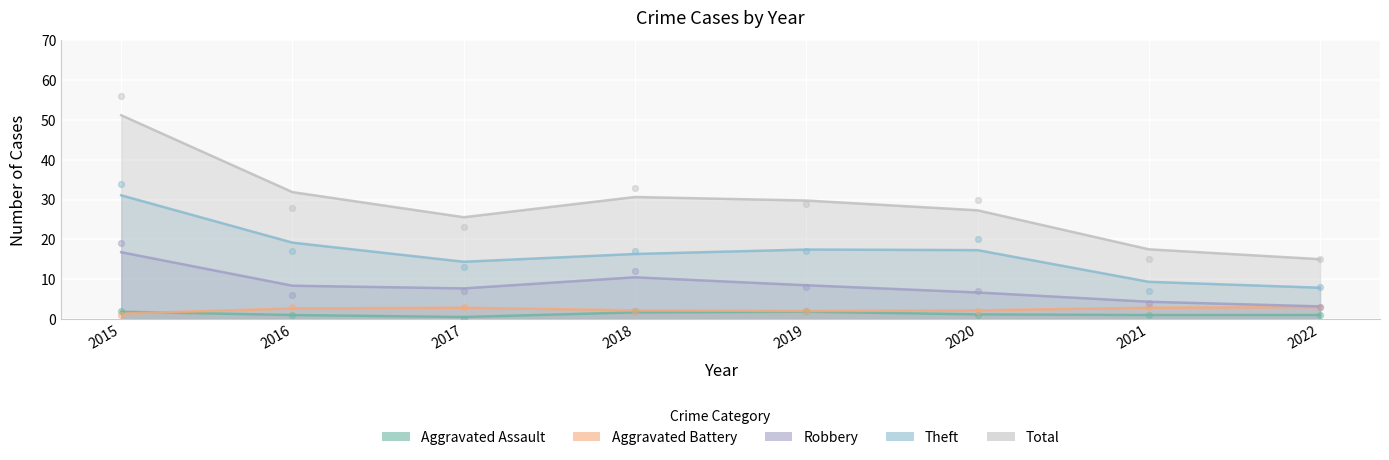

Which series reaches the maximum Y coordinate?

Total